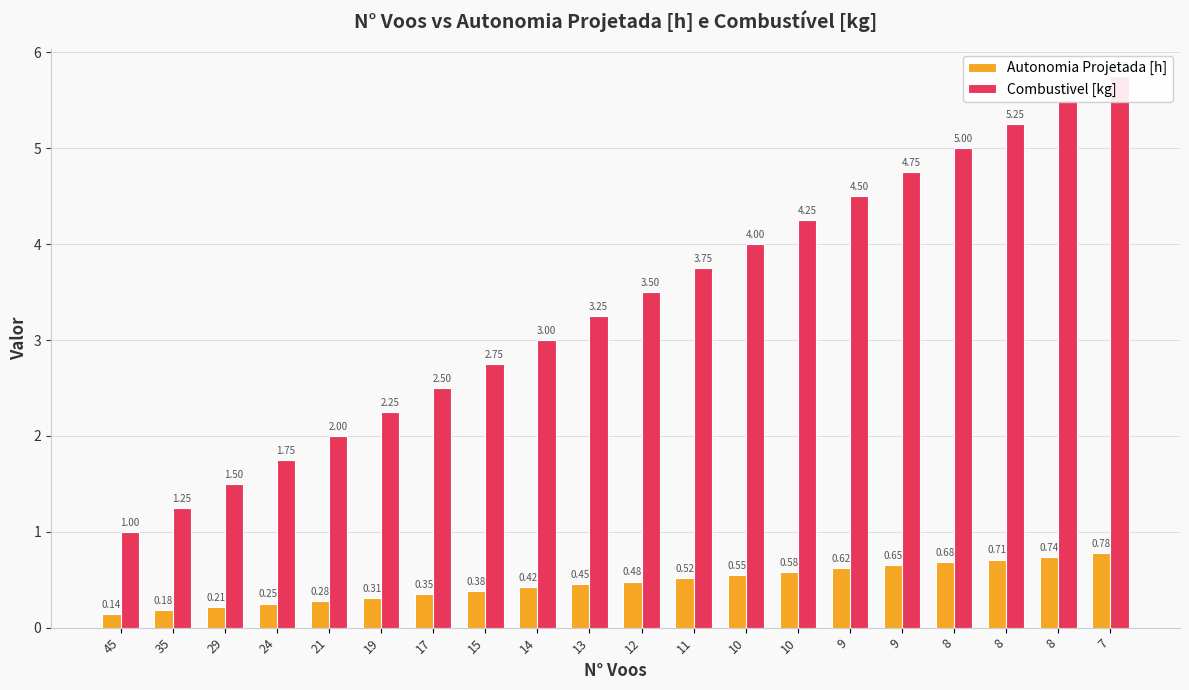

How many values in the Combustivel [kg] series are below 3?

8